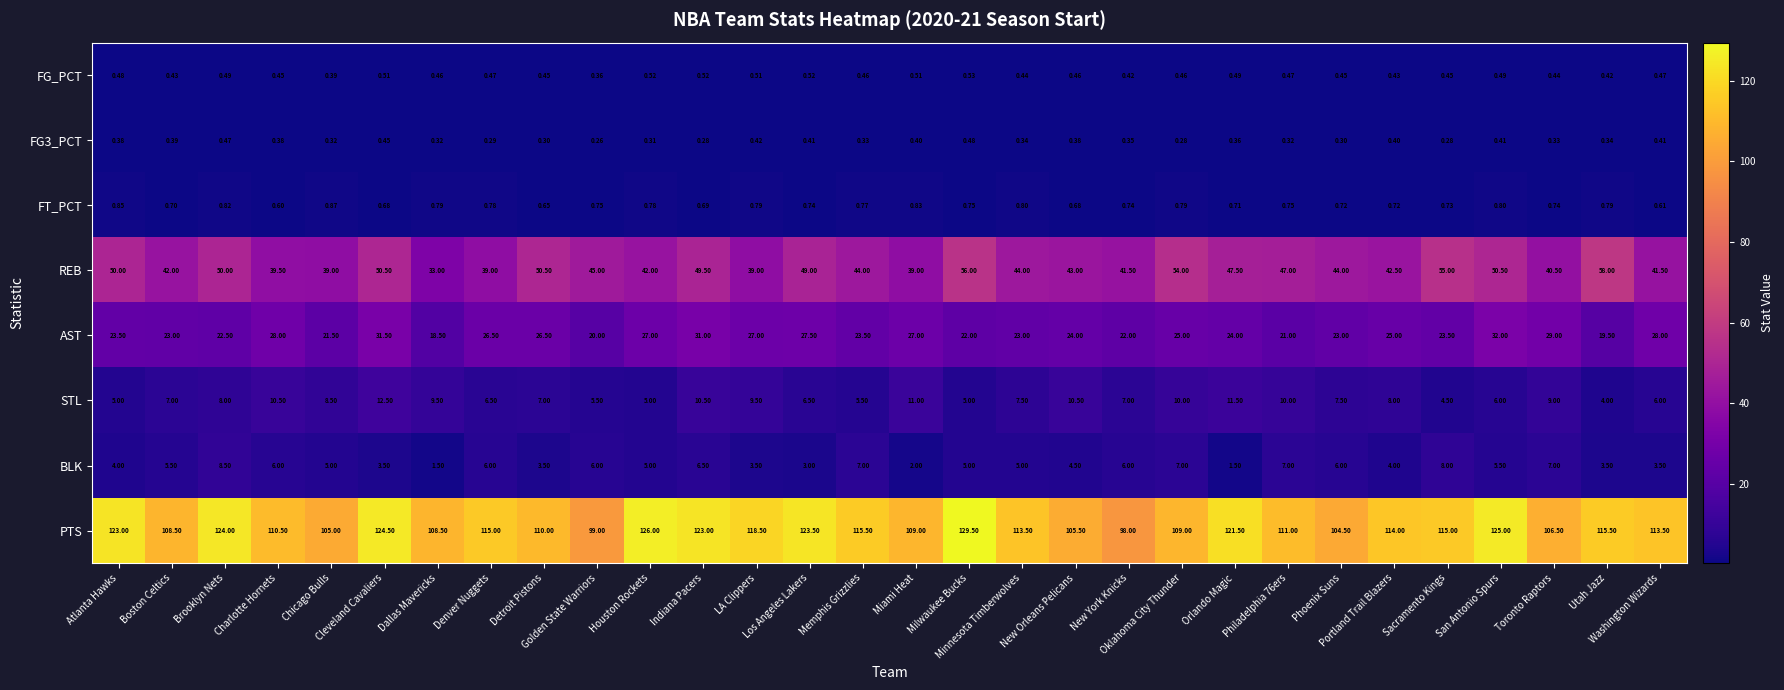

What is the total value across all series at New York Knicks?

176.0